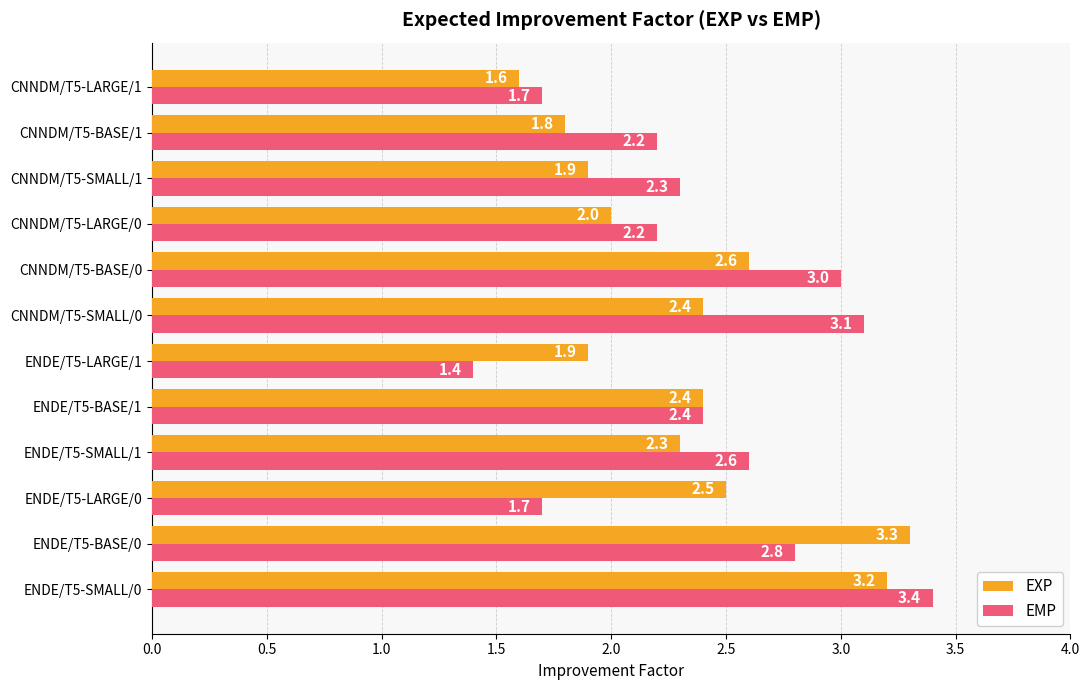

What is the sum of the EMP values at CNNDM/T5-BASE/0 and CNNDM/T5-SMALL/0?

6.1